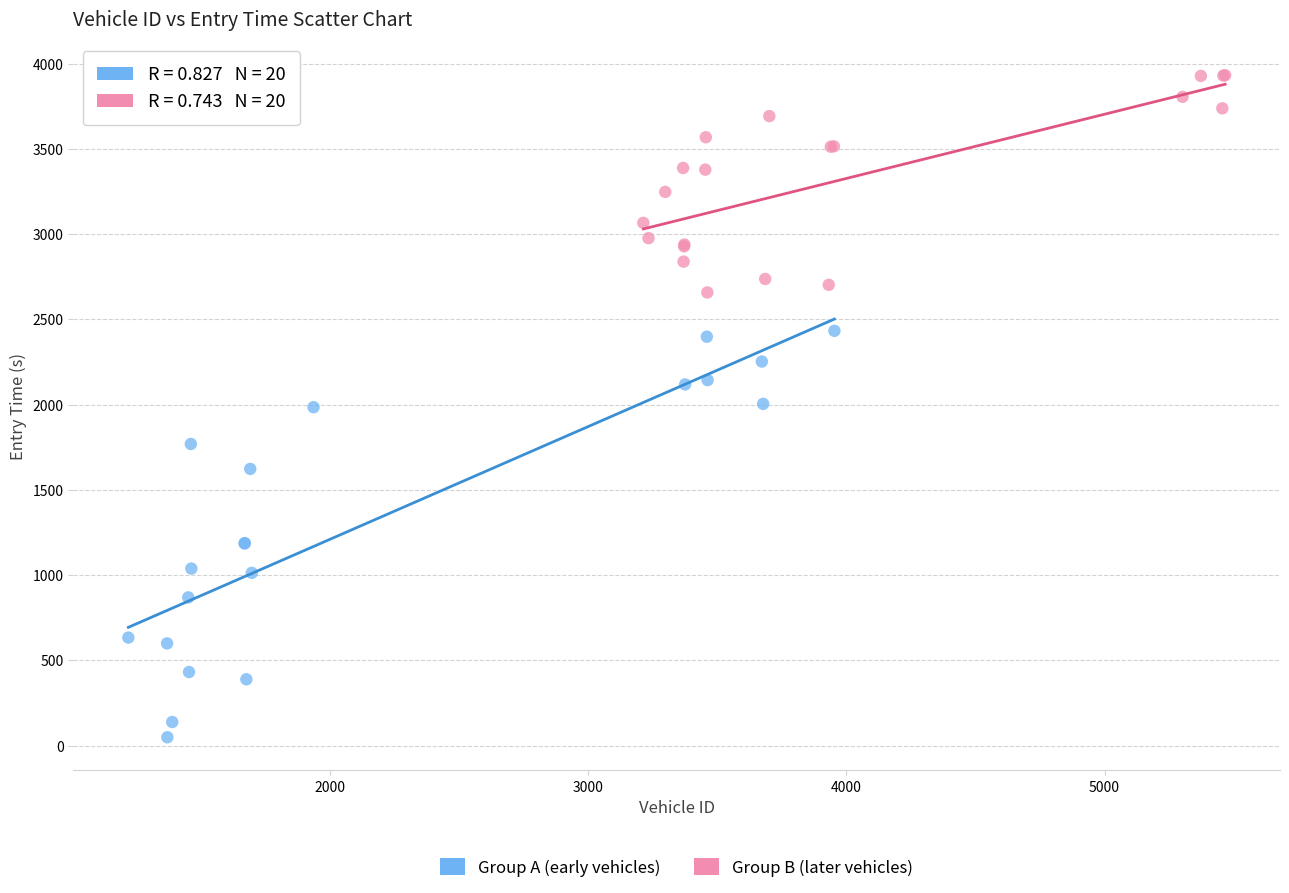

Which series has the widest spread of Y values?

Group A (early vehicles)